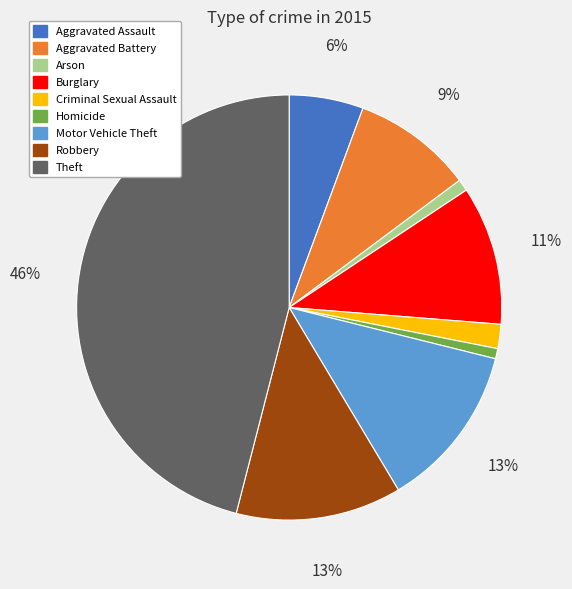

The Motor Vehicle Theft slice represents 24% of the pie. True or false?

False